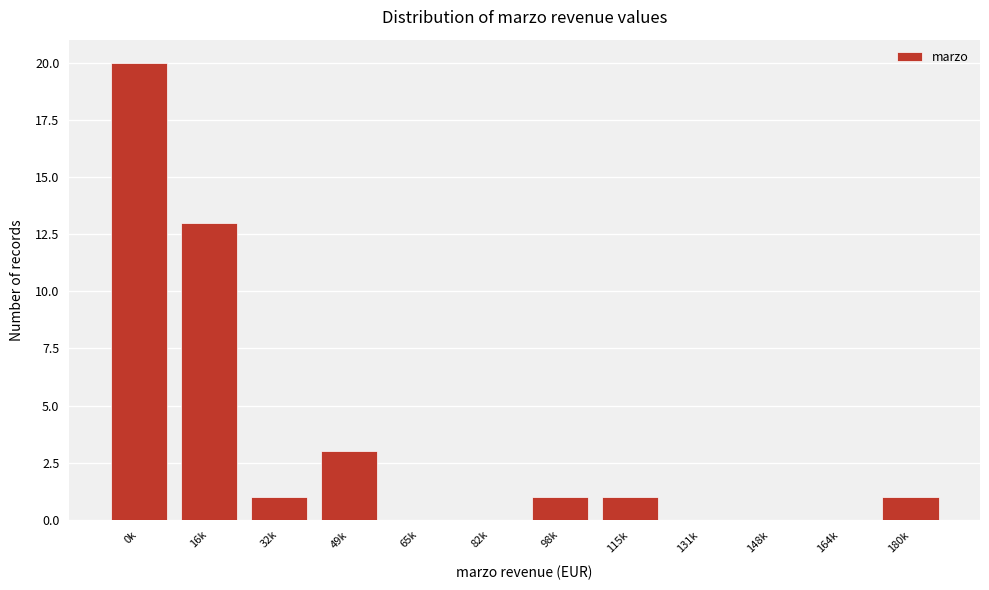

Reading left to right, list all the values displayed in this chart.

0k=20	16k=13	32k=1	49k=3	65k=0	82k=0	98k=1	115k=1	131k=0	148k=0	164k=0	180k=1